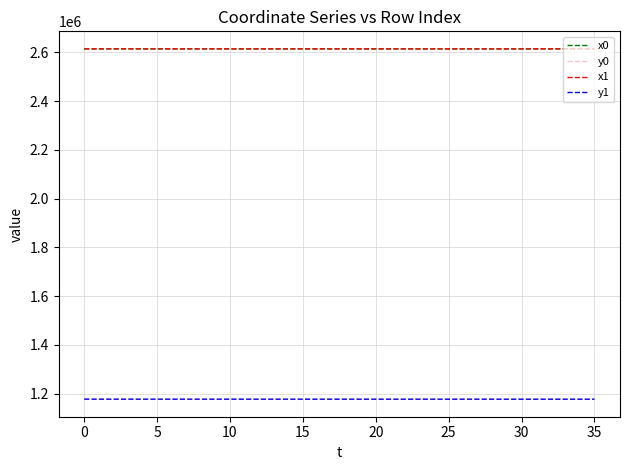

What is the highest value of the x0 series?

2614622.0